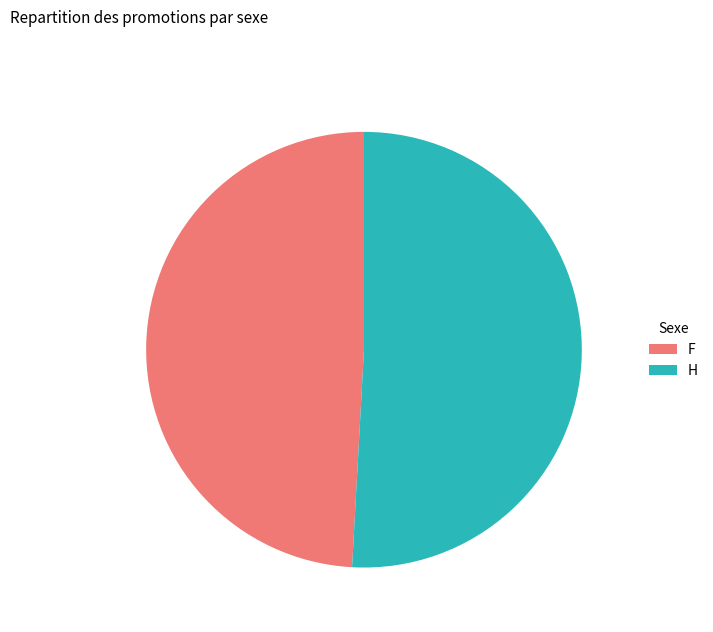

Rank the categories by value from lowest to highest.

F, H